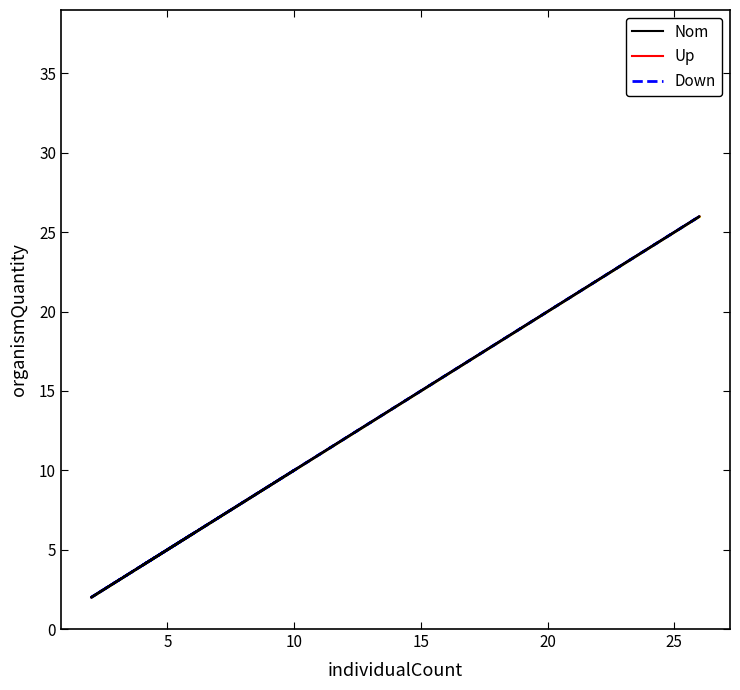

What is the smallest value displayed?

2